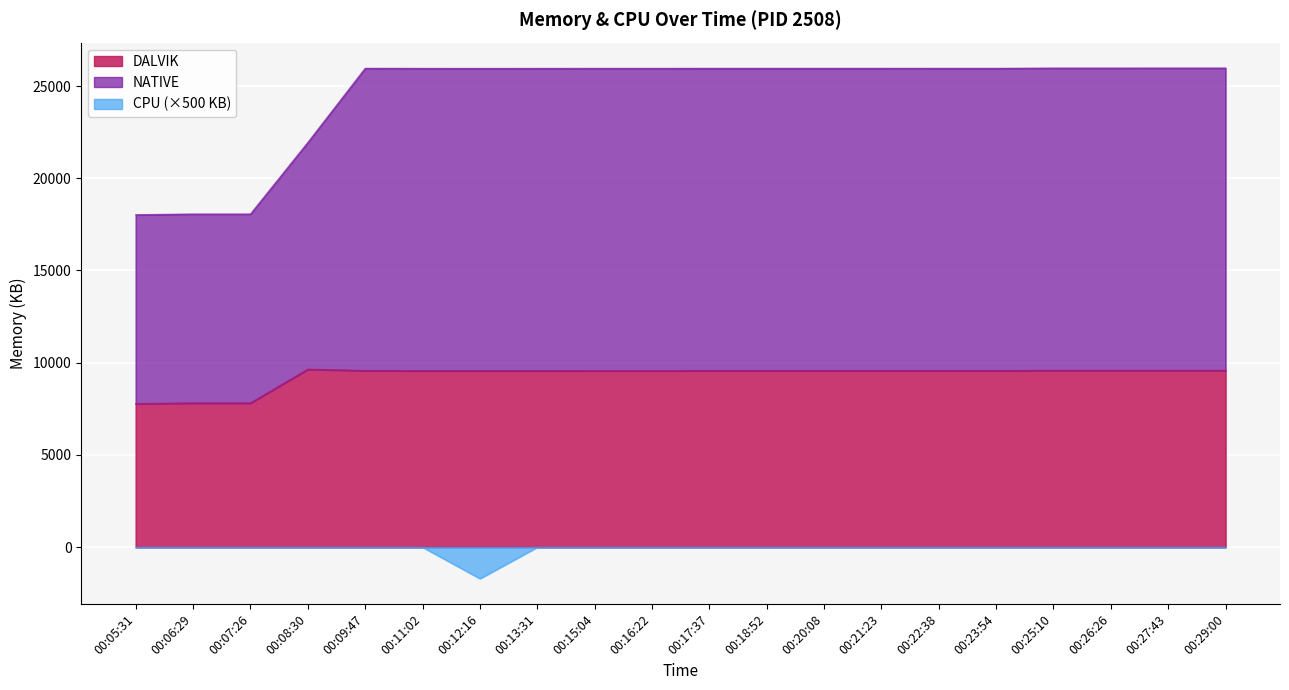

How many interior local valleys does the DALVIK series have?

1